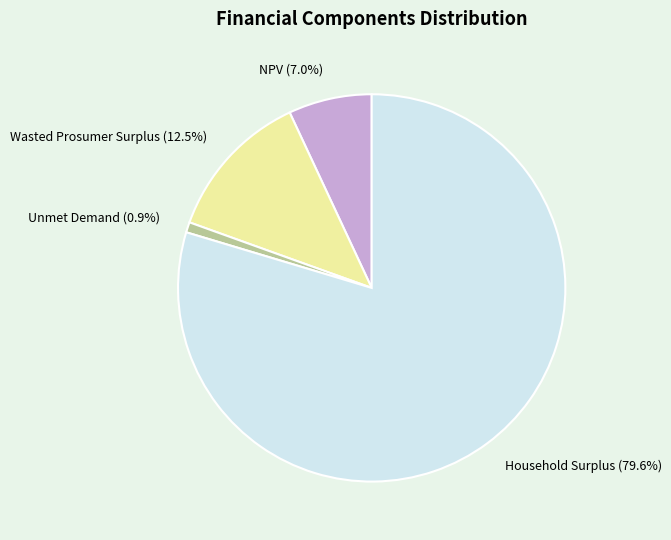

To the nearest percent, what is the difference between the largest and smallest slice percentages?

79%